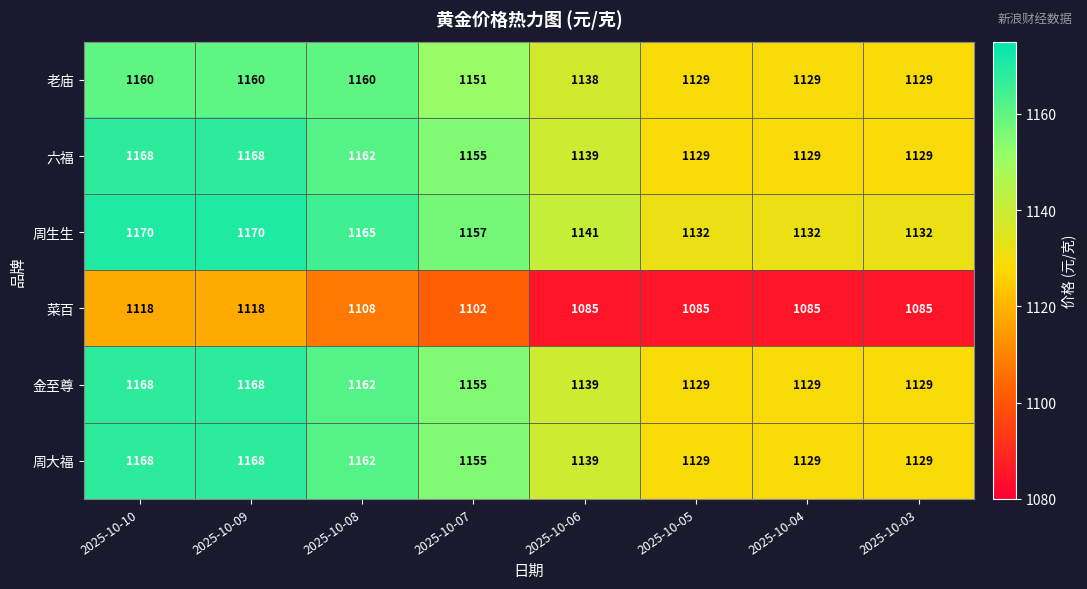

What is the difference between the maximum and minimum values in the 周大福 series?

39